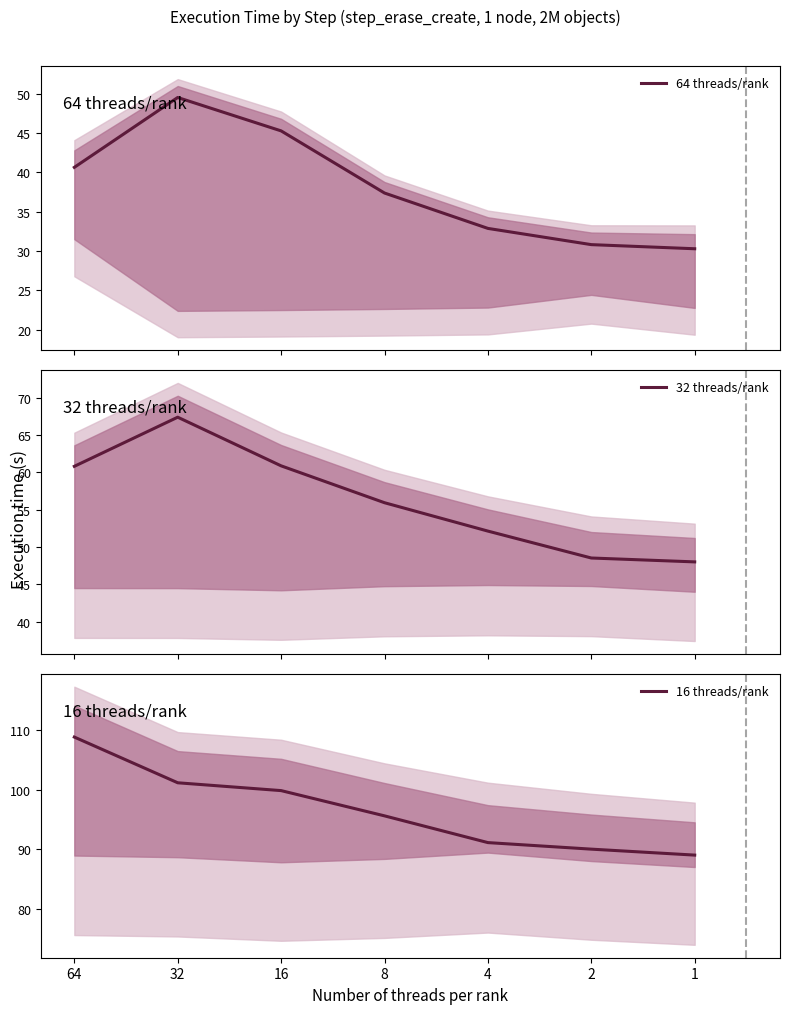

Is it true that 64 threads/rank equals 27.0 at 16?

False